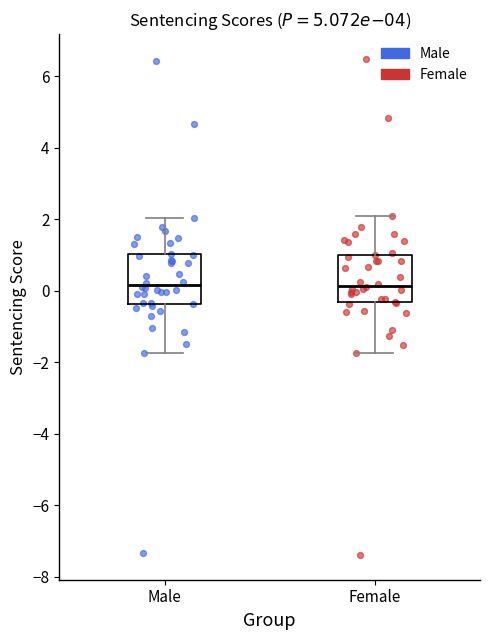

Reading left to right, transcribe this box plot: for each box, give where its median line is, the range the box spans, and where its two whiskers end, as read against the y-axis. The values are not printed on the chart, so give them approximately, as read against the axis.

Male: median 0.2, box -0.4 to 1.0, whiskers -1.8 to 2.0
Female: median 0.2, box -0.4 to 1.0, whiskers -1.8 to 2.2